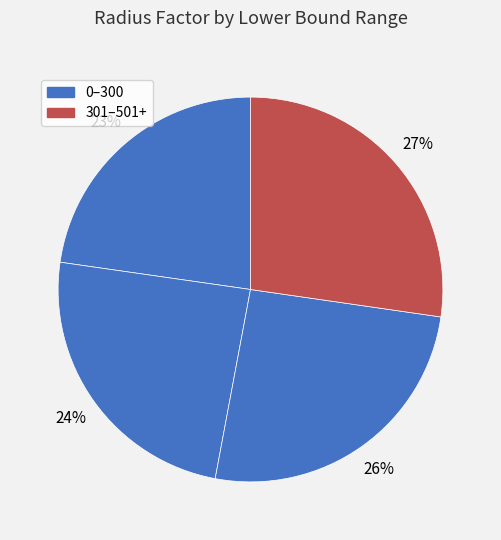

How many segments does this pie chart have?

4